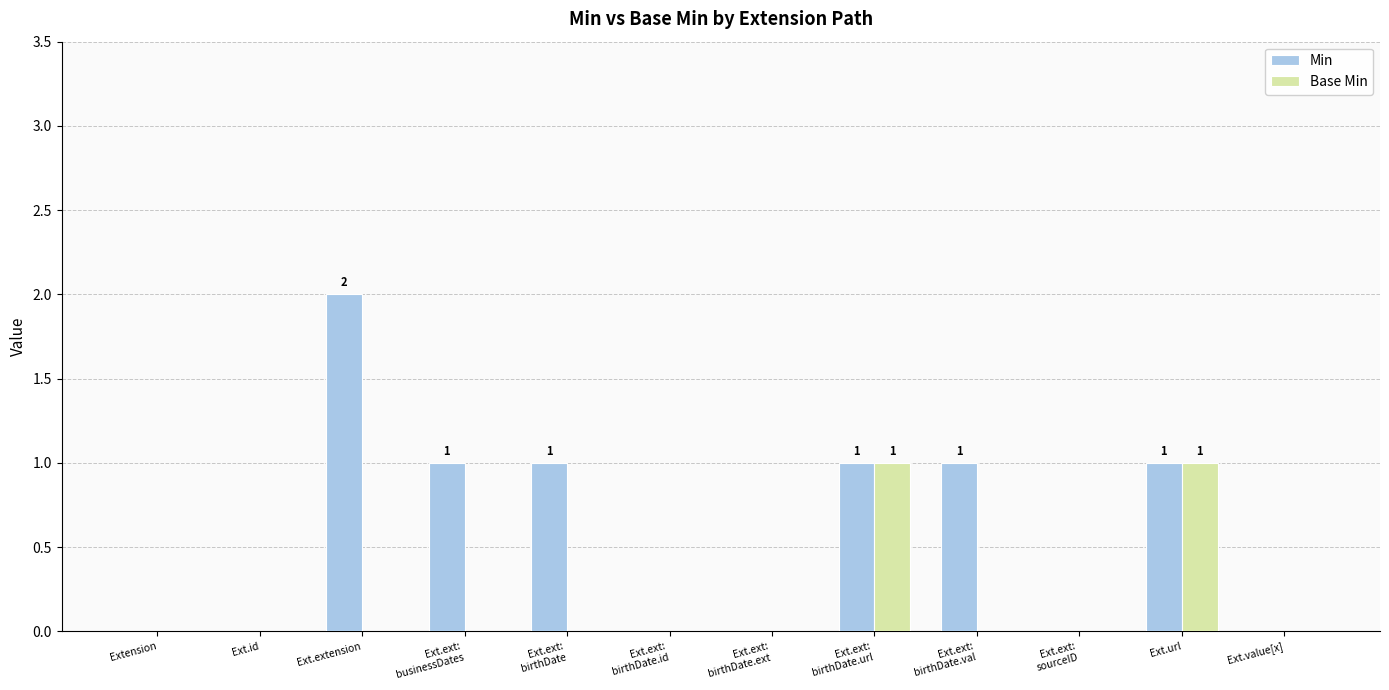

How many data points does each series have?

12